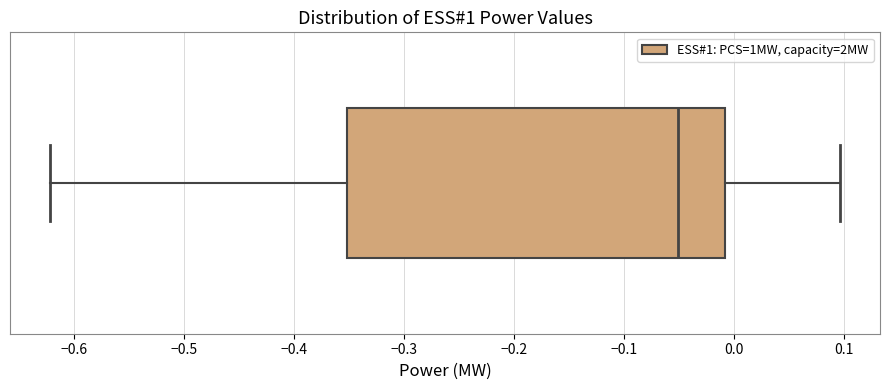

Transcribe this box plot: give where the median line is, the range the box spans, and where the two whiskers end, as read against the x-axis. The values are not printed on the chart, so give them approximately, as read against the axis.

median -0.05, box -0.35 to -0.01, whiskers -0.62 to 0.10